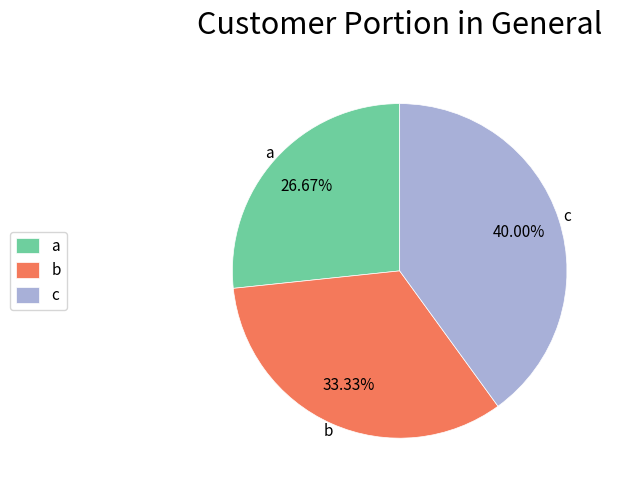

True or false: c accounts for 32% of the total.

False